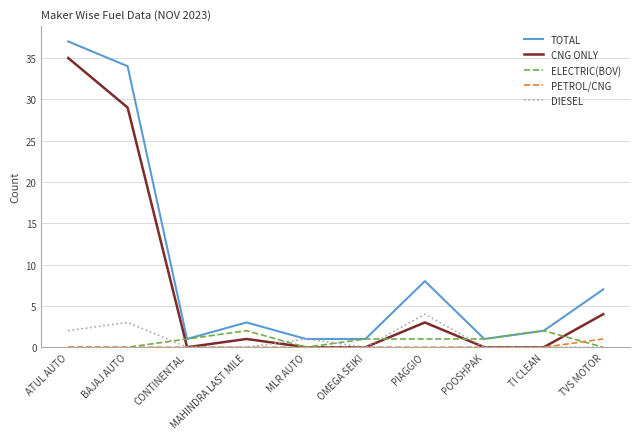

What position from the left is MAHINDRA LAST MILE?

4